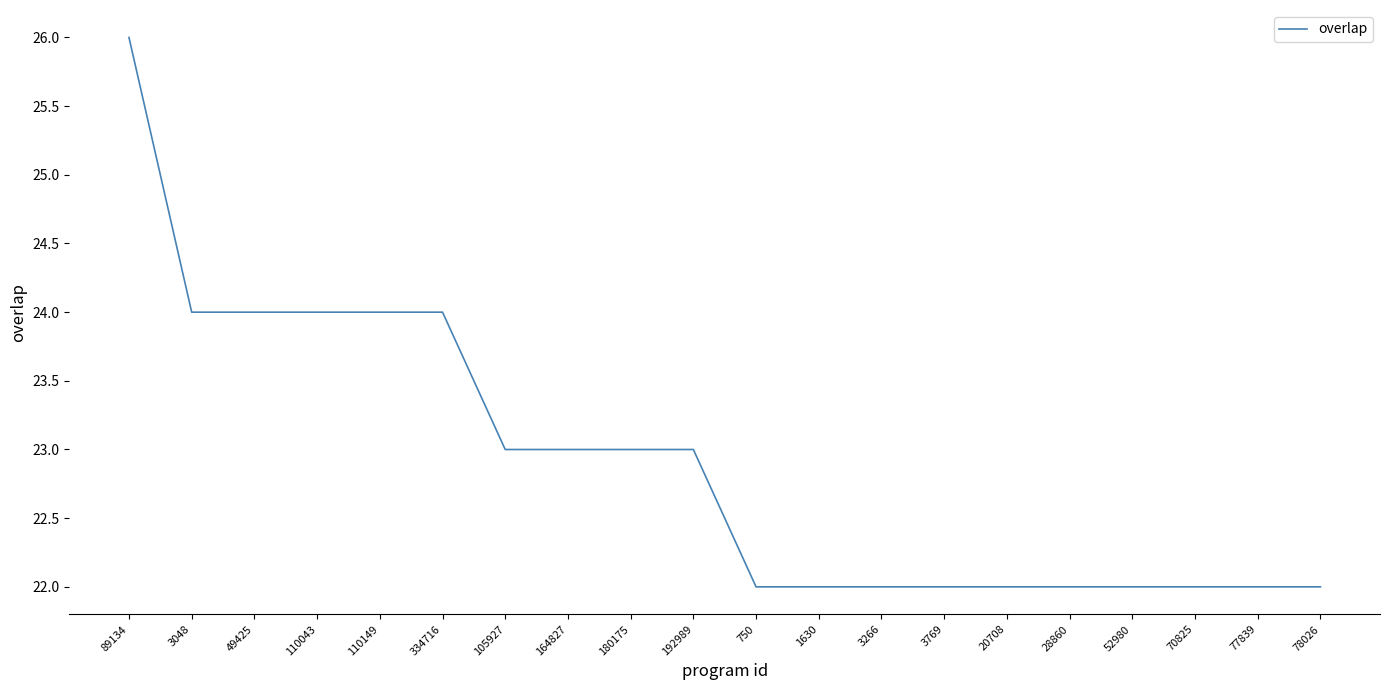

How many lines are shown in the chart?

1